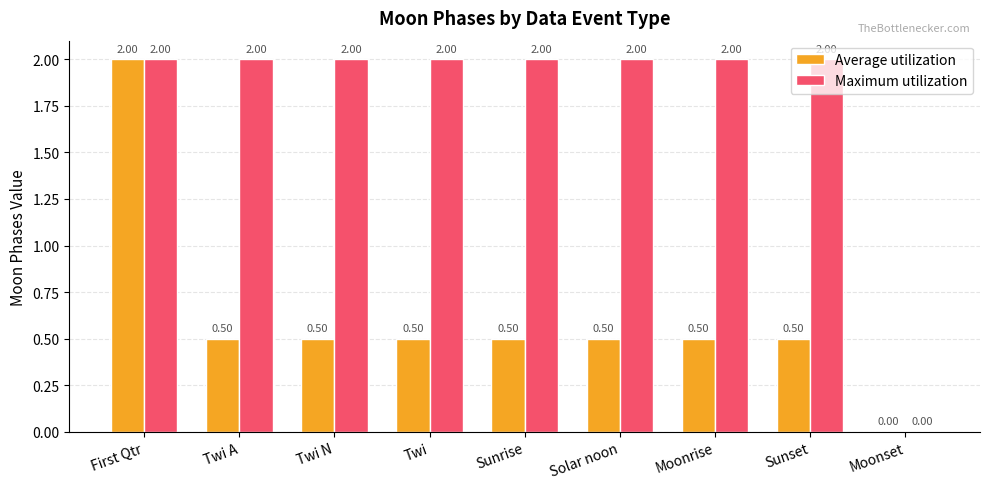

What is the total value across all series at Sunrise?

2.5